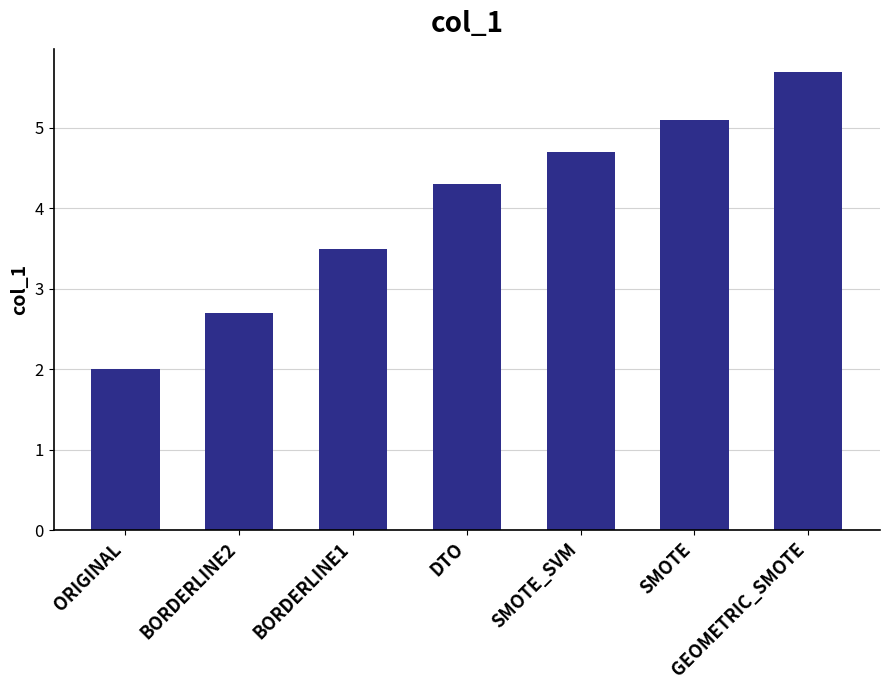

Rank the categories by value from lowest to highest.

ORIGINAL, BORDERLINE2, BORDERLINE1, DTO, SMOTE_SVM, SMOTE, GEOMETRIC_SMOTE